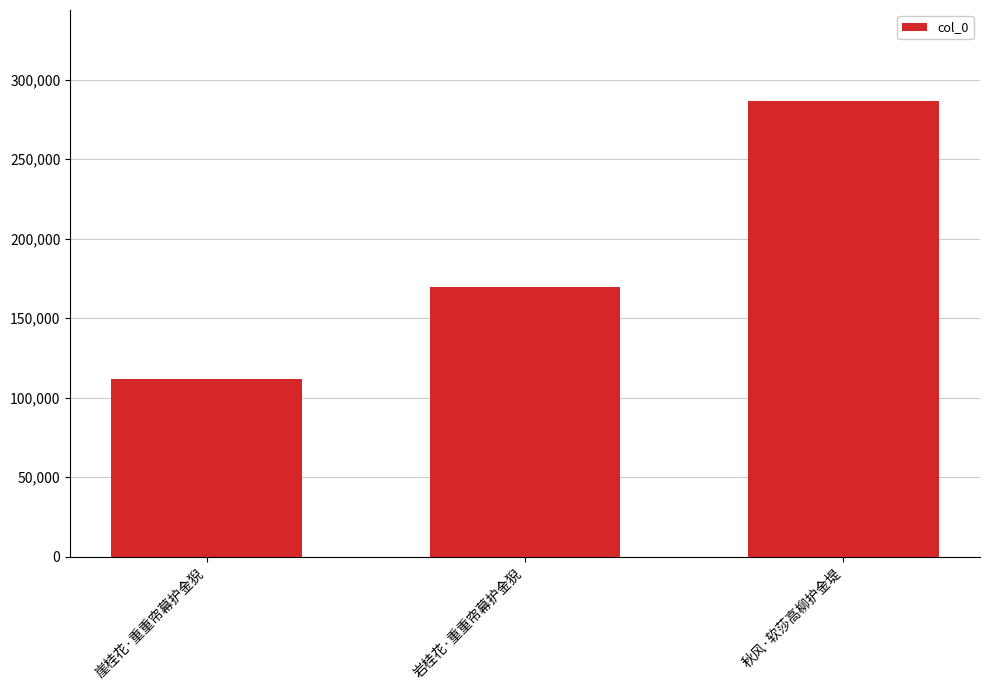

List the labels in order of value, smallest first.

崖桂花·重重帘幕护金猊, 岩桂花·重重帘幕护金猊, 秋风·软莎高柳护金堤